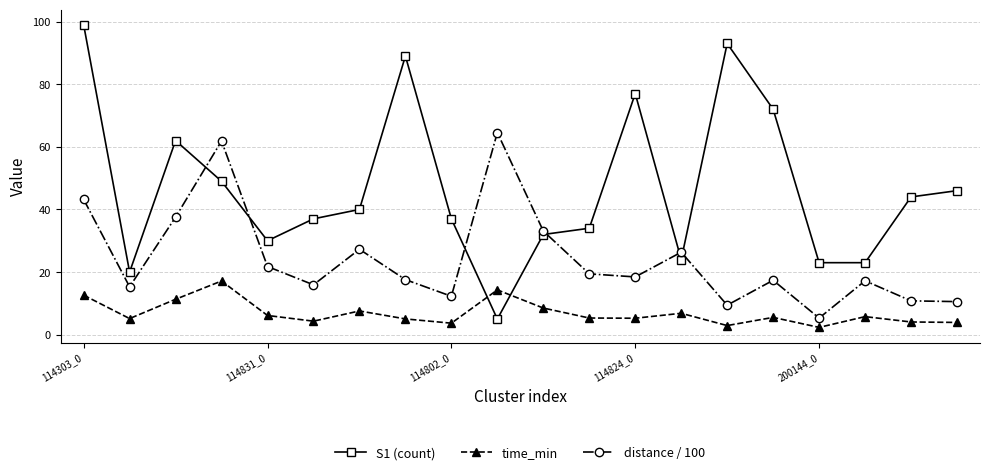

Count the number of categories in the chart.

20